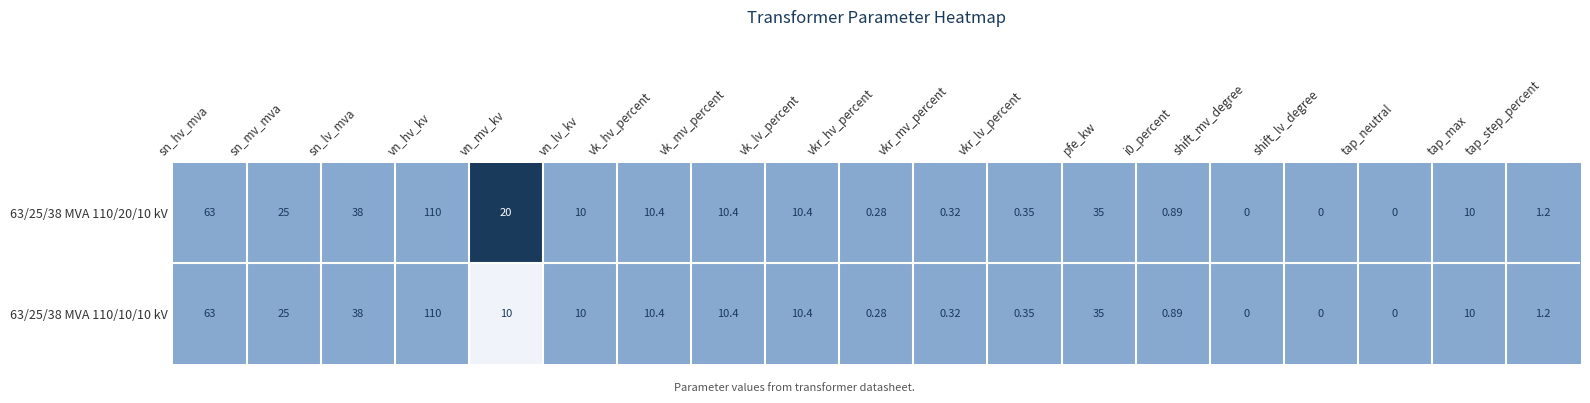

At which category is the sum across all series the highest?

vn_hv_kv